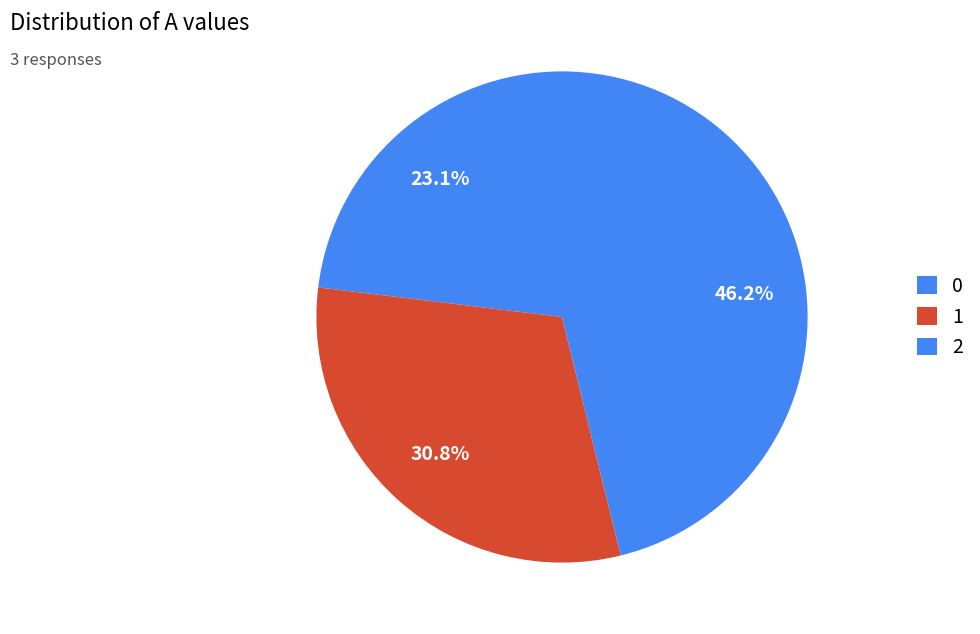

The 2 slice represents 46% of the pie. True or false?

True